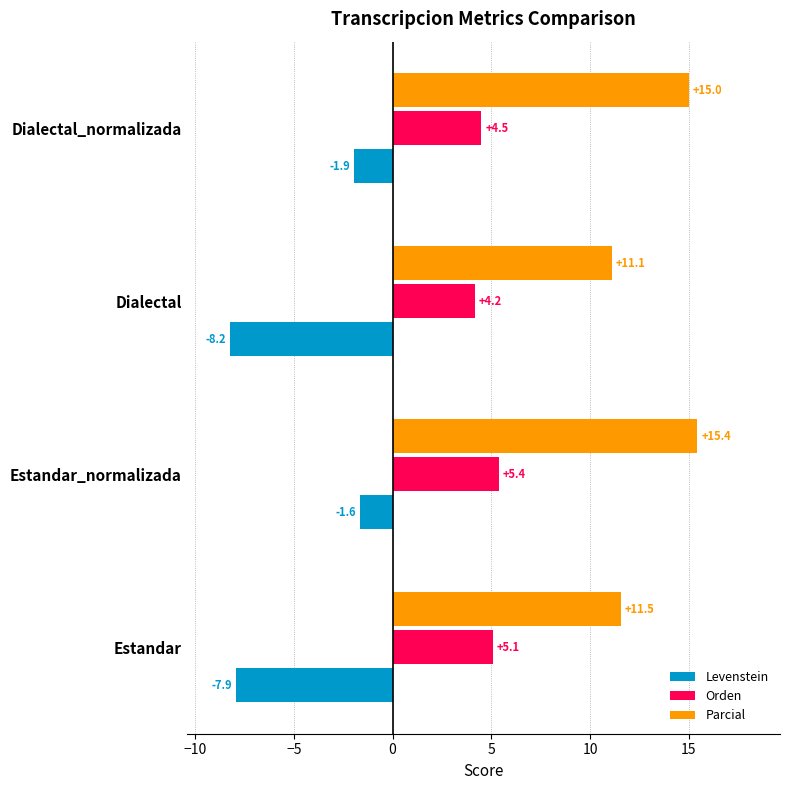

What is the difference between the second highest and second lowest values in the Levenstein series?

6.0